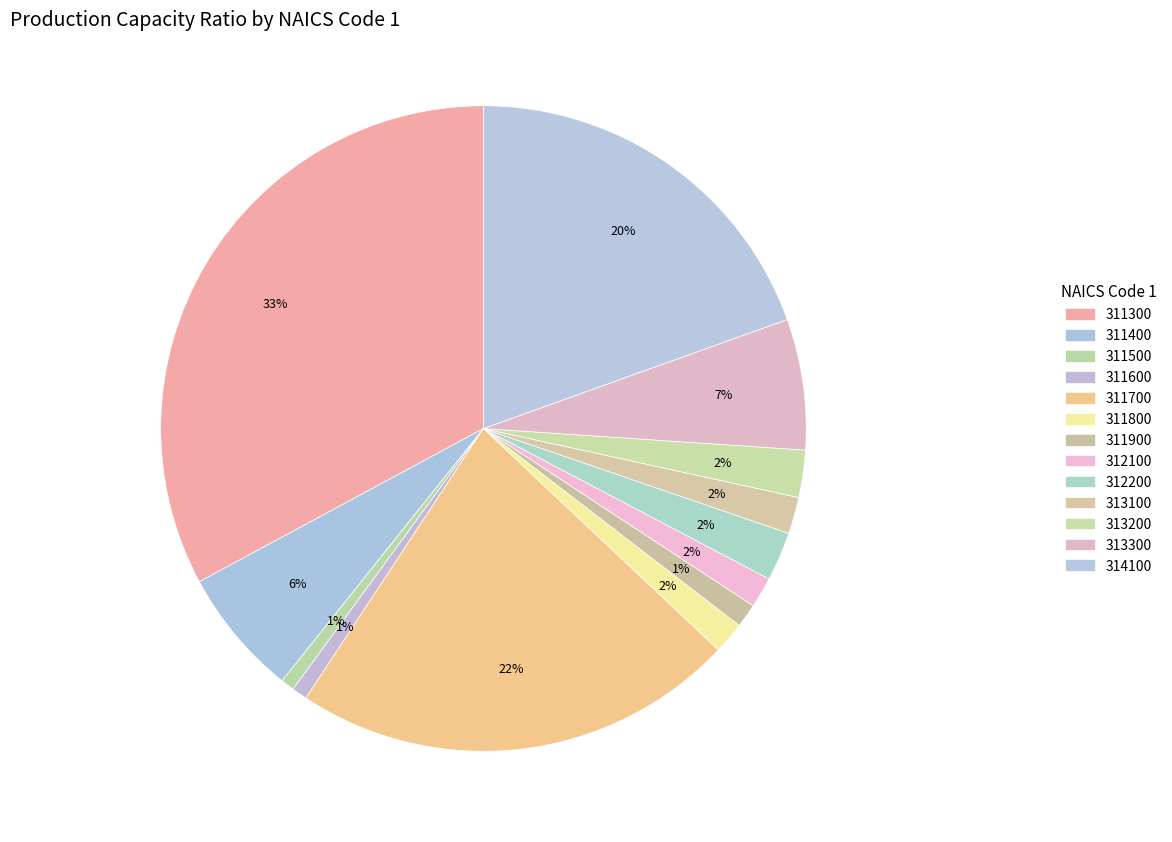

How much of the chart is everything except 313100?

98.2%